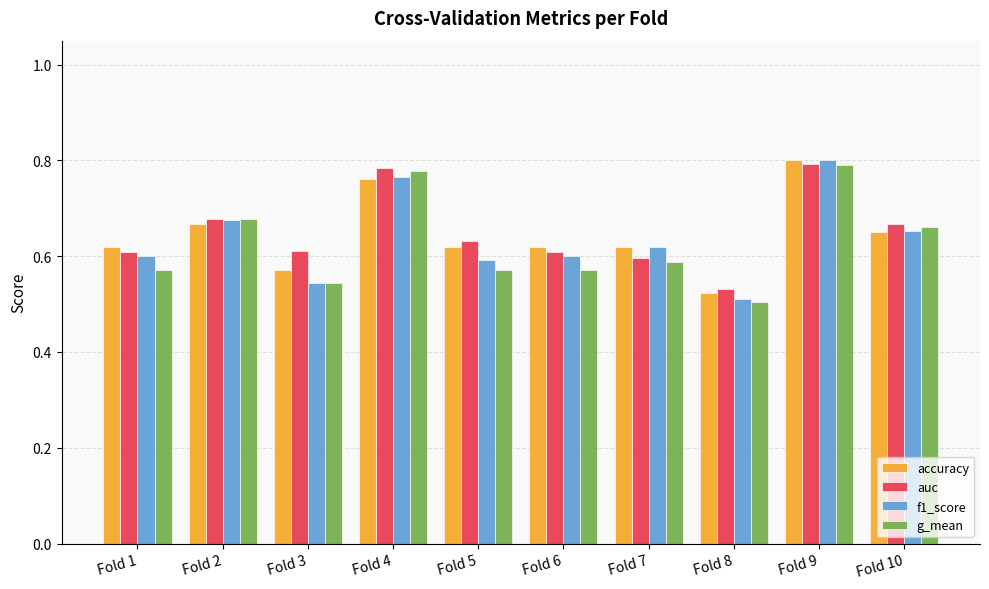

Is it true that auc equals 0.6 at Fold 3?

True